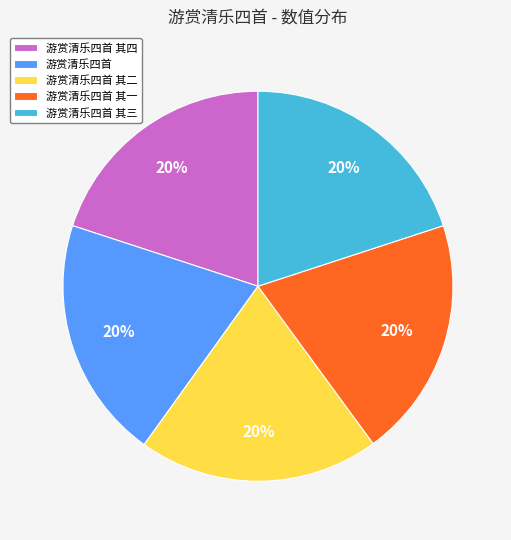

The 游赏清乐四首 其一 slice represents 9% of the pie. True or false?

False